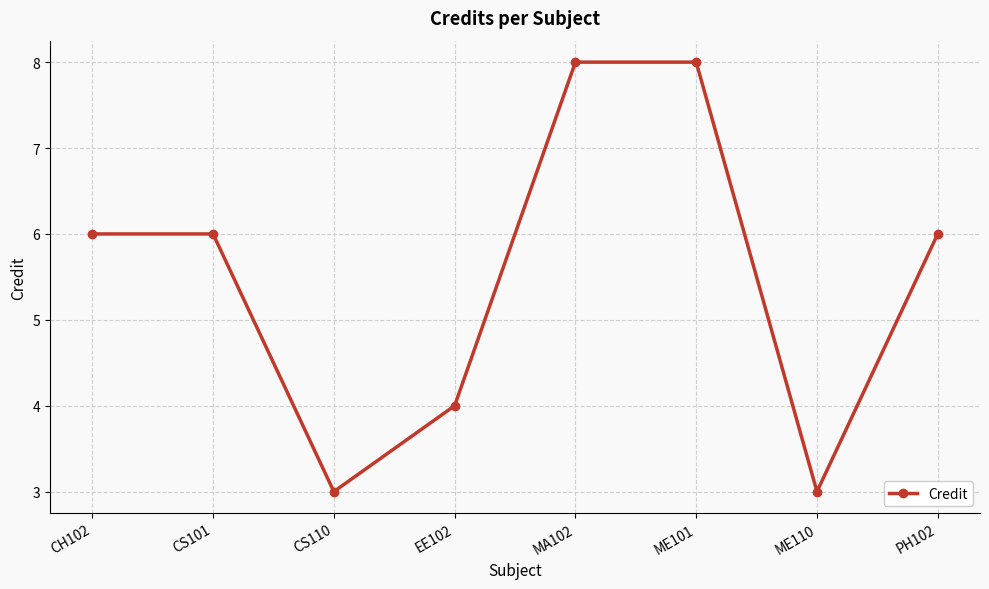

The value at CS110 is 5. True or false?

False